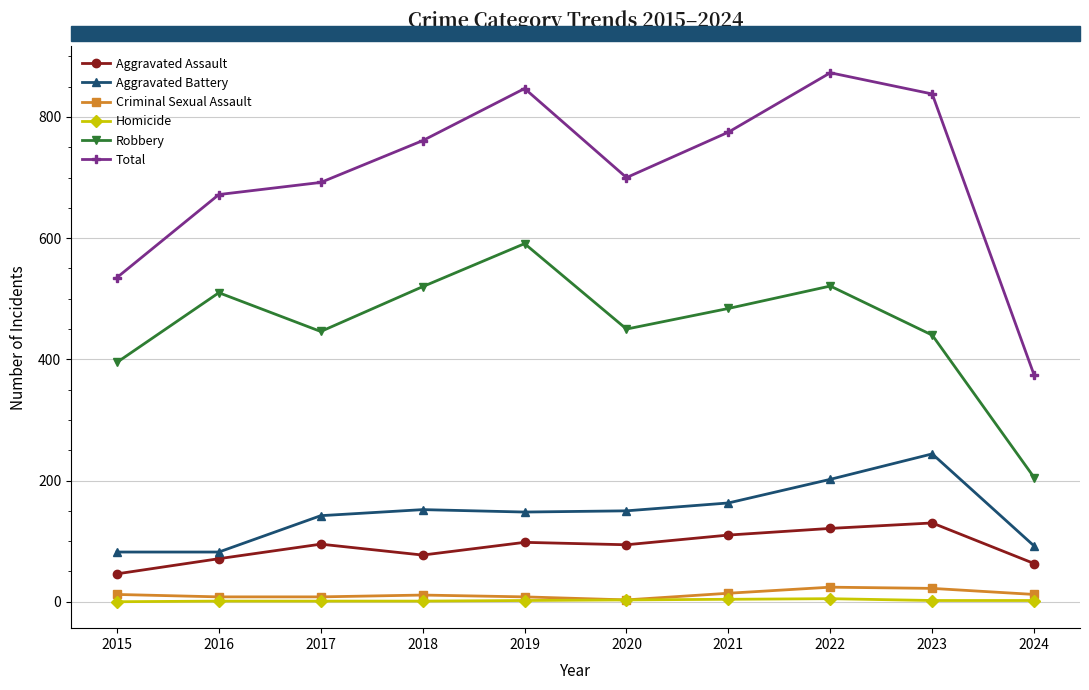

At which category does Total reach its first local valley?

2020